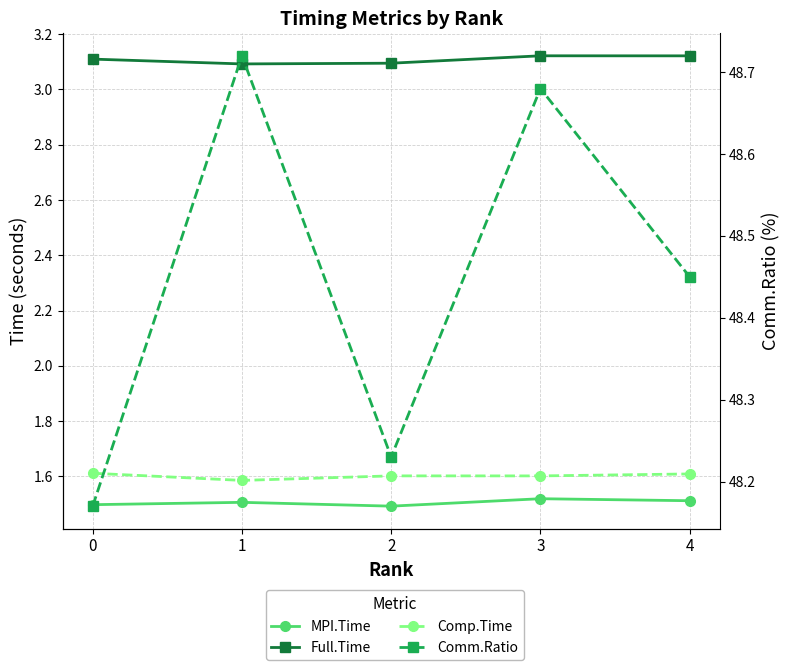

What is the difference between the maximum and minimum values in the Comm.Ratio series?

0.5